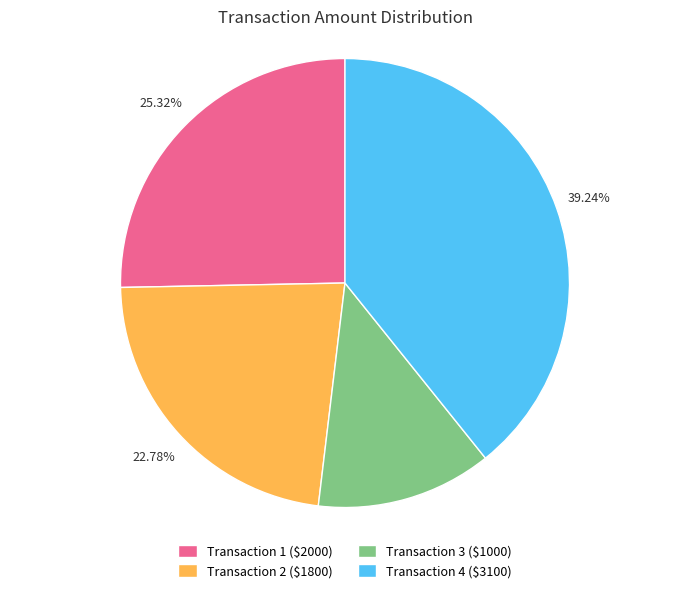

How many slices are in this pie chart?

4